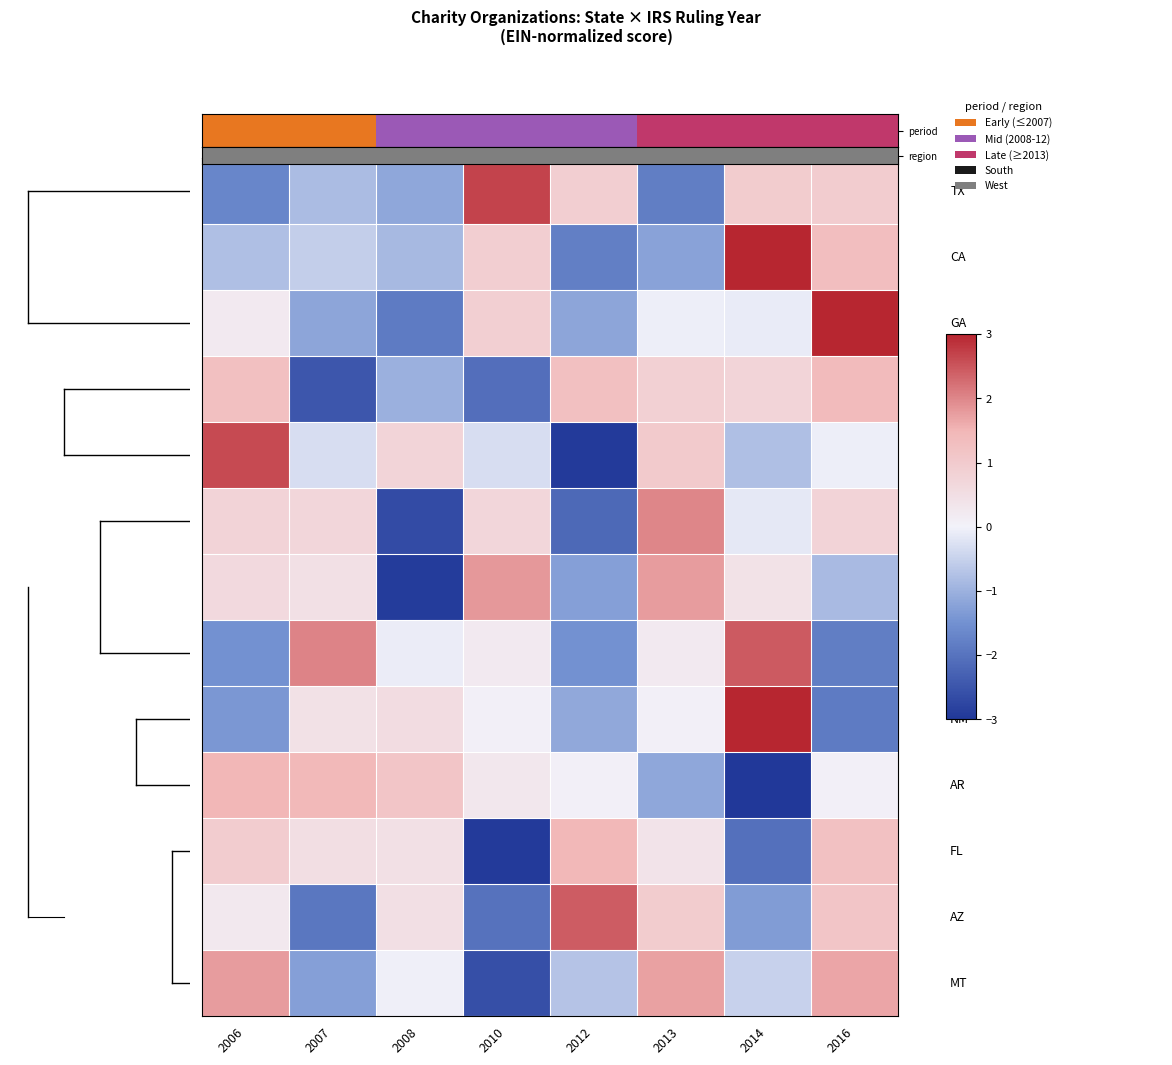

At which category does the chart reach its peak across all series?

2016